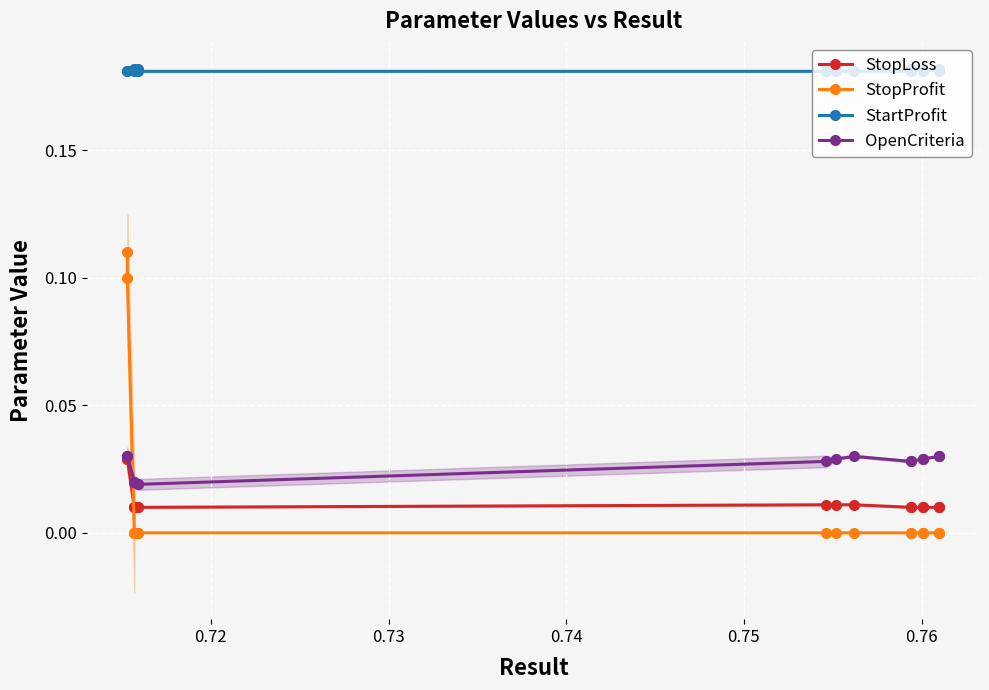

The StopProfit series shows 0.0 at 0.72. True or false?

False